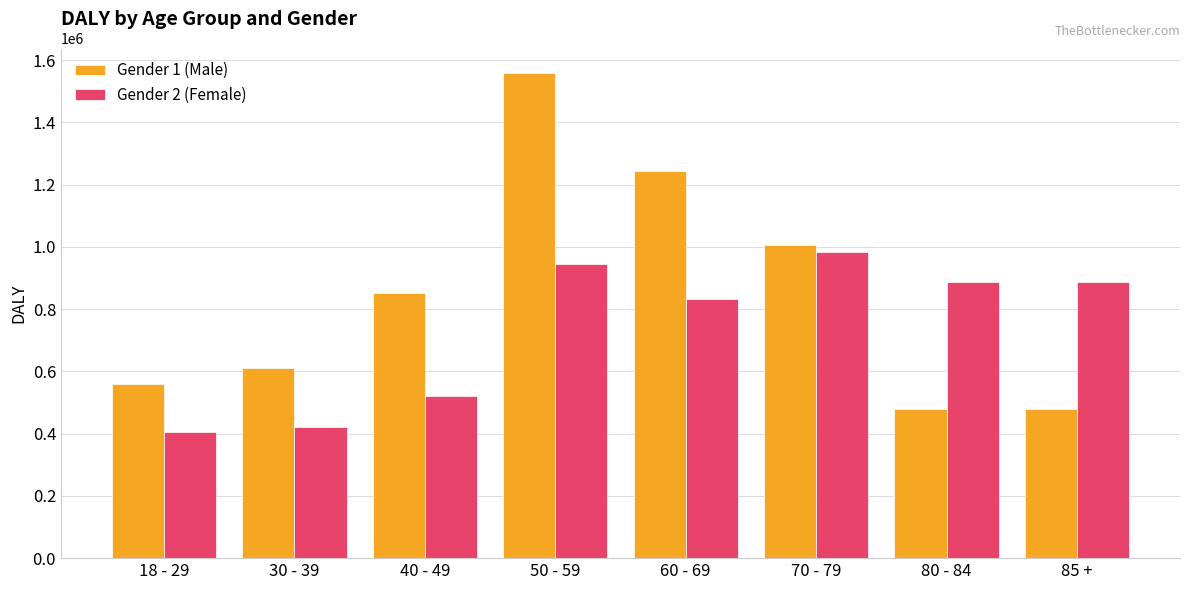

How many bars are there in total?

16